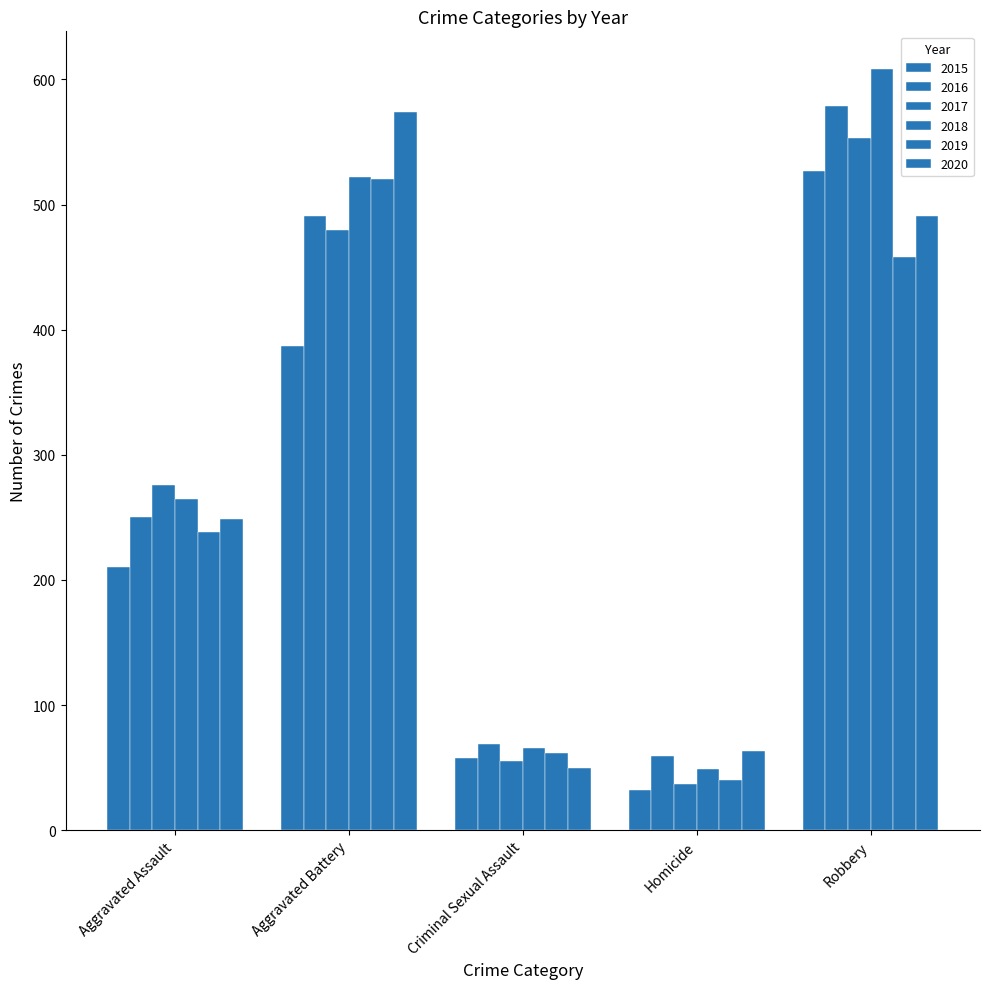

What is the total value across all series at Homicide?

280